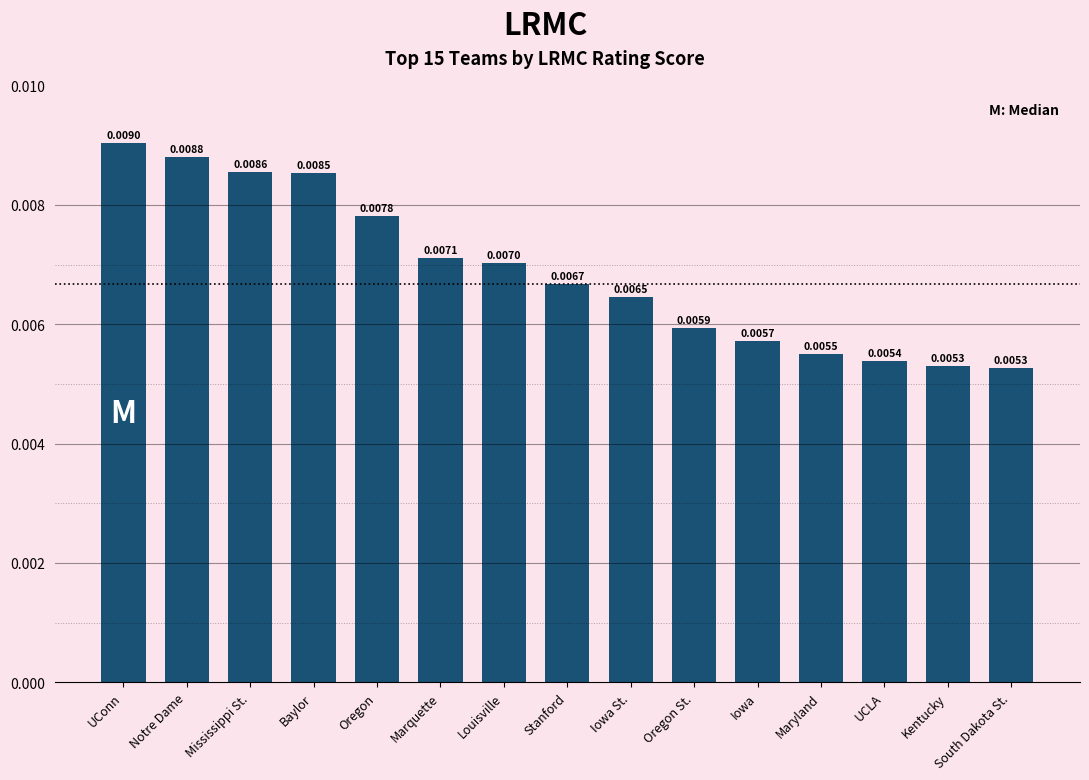

Which has a higher value, Stanford or Kentucky?

Stanford